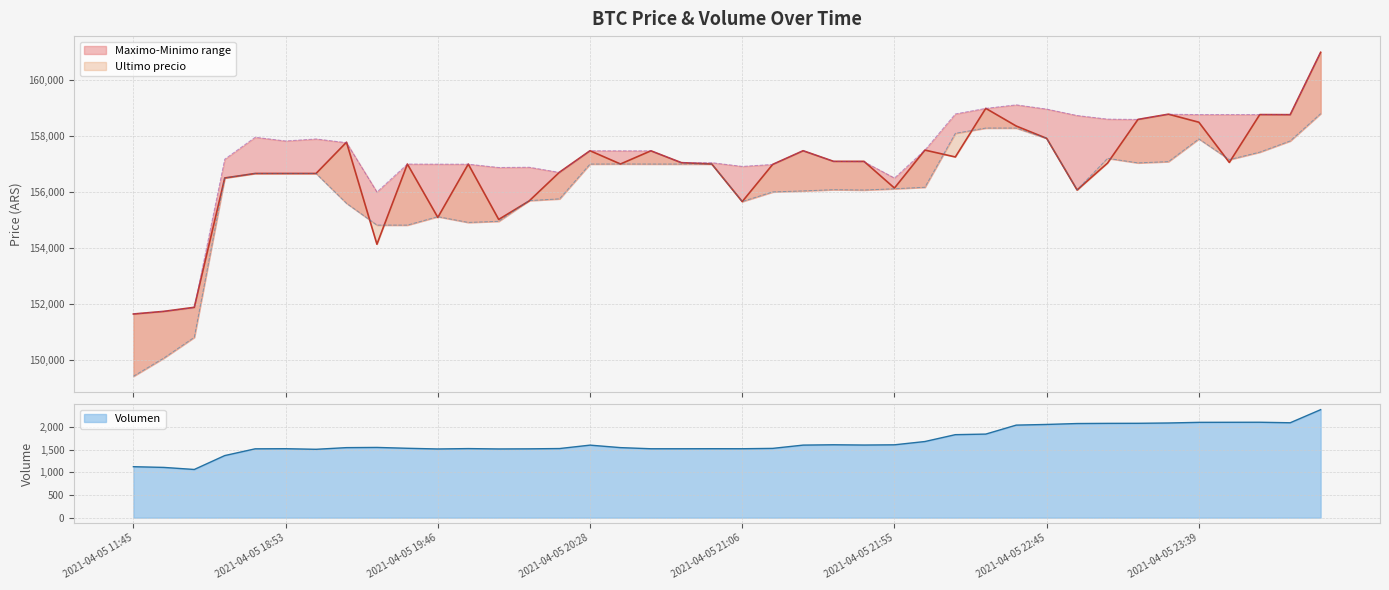

Reading left to right, transcribe all the data shown in this chart.

Ultimo precio: 2021-04-05 11:45=151633.0	2021-04-05 16:00=151727.0	2021-04-05 16:21=151872.0	2021-04-05 18:21=156502.0	2021-04-05 18:38=156663.0	2021-04-05 18:53=156663.0	2021-04-05 19:06=156663.0	2021-04-05 19:17=157782.0	2021-04-05 19:29=154130.0	2021-04-05 19:38=157000.0	2021-04-05 19:46=155090.0	2021-04-05 19:51=156999.0	2021-04-05 19:57=155017.0	2021-04-05 20:05=155679.0	2021-04-05 20:15=156711.0	2021-04-05 20:28=157477.0	2021-04-05 20:38=157002.0	2021-04-05 20:46=157474.0	2021-04-05 20:52=157050.0	2021-04-05 20:58=157000.0	2021-04-05 21:06=155656.0	2021-04-05 21:16=156987.0	2021-04-05 21:27=157477.0	2021-04-05 21:38=157097.0	2021-04-05 21:48=157097.0	2021-04-05 21:55=156141.0	2021-04-05 22:01=157500.0	2021-04-05 22:10=157254.0	2021-04-05 22:22=158994.0	2021-04-05 22:34=158361.0	2021-04-05 22:45=157920.0	2021-04-05 22:55=156071.0	2021-04-05 23:03=157036.0	2021-04-05 23:13=158598.0	2021-04-05 23:26=158785.0	2021-04-05 23:39=158497.0	2021-04-05 23:50=157058.0	2021-04-05 23:59=158771.0	2021-04-06 00:23=158768.0	2021-04-06 00:42=161000.0
Maximo: 2021-04-05 11:45=151633.0	2021-04-05 16:00=151727.0	2021-04-05 16:21=151858.0	2021-04-05 18:21=157175.0	2021-04-05 18:38=157960.0	2021-04-05 18:53=157827.0	2021-04-05 19:06=157899.0	2021-04-05 19:17=157766.0	2021-04-05 19:29=156000.0	2021-04-05 19:38=157000.0	2021-04-05 19:46=156997.0	2021-04-05 19:51=156996.0	2021-04-05 19:57=156878.0	2021-04-05 20:05=156887.0	2021-04-05 20:15=156700.0	2021-04-05 20:28=157477.0	2021-04-05 20:38=157474.0	2021-04-05 20:46=157474.0	2021-04-05 20:52=157050.0	2021-04-05 20:58=157050.0	2021-04-05 21:06=156917.0	2021-04-05 21:16=156987.0	2021-04-05 21:27=157477.0	2021-04-05 21:38=157097.0	2021-04-05 21:48=157082.0	2021-04-05 21:55=156500.0	2021-04-05 22:01=157500.0	2021-04-05 22:10=158794.0	2021-04-05 22:22=158994.0	2021-04-05 22:34=159120.0	2021-04-05 22:45=158968.0	2021-04-05 22:55=158738.0	2021-04-05 23:03=158609.0	2021-04-05 23:13=158598.0	2021-04-05 23:26=158785.0	2021-04-05 23:39=158771.0	2021-04-05 23:50=158771.0	2021-04-05 23:59=158771.0	2021-04-06 00:23=158768.0	2021-04-06 00:42=161000.0
Minimo: 2021-04-05 11:45=149404.0	2021-04-05 16:00=150056.0	2021-04-05 16:21=150798.0	2021-04-05 18:21=156502.0	2021-04-05 18:38=156663.0	2021-04-05 18:53=156663.0	2021-04-05 19:06=156663.0	2021-04-05 19:17=155596.0	2021-04-05 19:29=154815.0	2021-04-05 19:38=154815.0	2021-04-05 19:46=155117.0	2021-04-05 19:51=154911.0	2021-04-05 19:57=154951.0	2021-04-05 20:05=155692.0	2021-04-05 20:15=155755.0	2021-04-05 20:28=157000.0	2021-04-05 20:38=157003.0	2021-04-05 20:46=157001.0	2021-04-05 20:52=157000.0	2021-04-05 20:58=157000.0	2021-04-05 21:06=155658.0	2021-04-05 21:16=156003.0	2021-04-05 21:27=156039.0	2021-04-05 21:38=156083.0	2021-04-05 21:48=156071.0	2021-04-05 21:55=156116.0	2021-04-05 22:01=156169.0	2021-04-05 22:10=158100.0	2021-04-05 22:22=158289.0	2021-04-05 22:34=158289.0	2021-04-05 22:45=157920.0	2021-04-05 22:55=156079.0	2021-04-05 23:03=157205.0	2021-04-05 23:13=157042.0	2021-04-05 23:26=157087.0	2021-04-05 23:39=157900.0	2021-04-05 23:50=157159.0	2021-04-05 23:59=157427.0	2021-04-06 00:23=157827.0	2021-04-06 00:42=158805.0
Volumen: 2021-04-05 11:45=1123.6	2021-04-05 16:00=1107.6	2021-04-05 16:21=1062.3	2021-04-05 18:21=1368.6	2021-04-05 18:38=1517.5	2021-04-05 18:53=1520.1	2021-04-05 19:06=1507.2	2021-04-05 19:17=1543.8	2021-04-05 19:29=1548.1	2021-04-05 19:38=1529.4	2021-04-05 19:46=1514.2	2021-04-05 19:51=1522.6	2021-04-05 19:57=1514.5	2021-04-05 20:05=1517.1	2021-04-05 20:15=1523.8	2021-04-05 20:28=1598.8	2021-04-05 20:38=1544.0	2021-04-05 20:46=1519.0	2021-04-05 20:52=1519.0	2021-04-05 20:58=1520.2	2021-04-05 21:06=1519.5	2021-04-05 21:16=1527.2	2021-04-05 21:27=1599.4	2021-04-05 21:38=1606.9	2021-04-05 21:48=1600.9	2021-04-05 21:55=1605.9	2021-04-05 22:01=1678.4	2021-04-05 22:10=1829.5	2021-04-05 22:22=1842.4	2021-04-05 22:34=2040.1	2021-04-05 22:45=2054.9	2021-04-05 22:55=2075.0	2021-04-05 23:03=2078.8	2021-04-05 23:13=2080.3	2021-04-05 23:26=2087.0	2021-04-05 23:39=2101.1	2021-04-05 23:50=2102.3	2021-04-05 23:59=2103.3	2021-04-06 00:23=2092.0	2021-04-06 00:42=2380.6